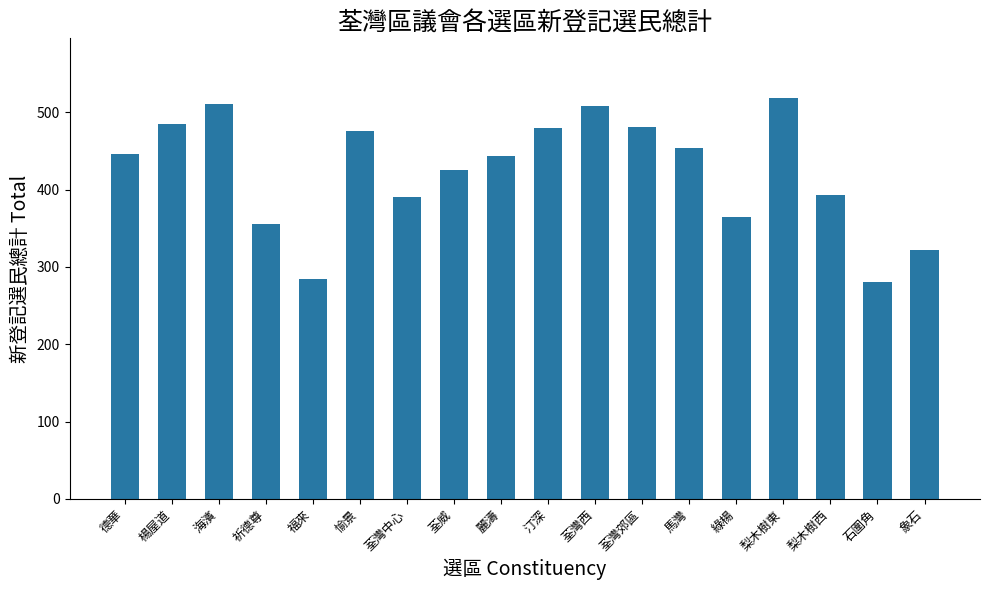

Which label corresponds to the largest value in the chart?

梨木樹東